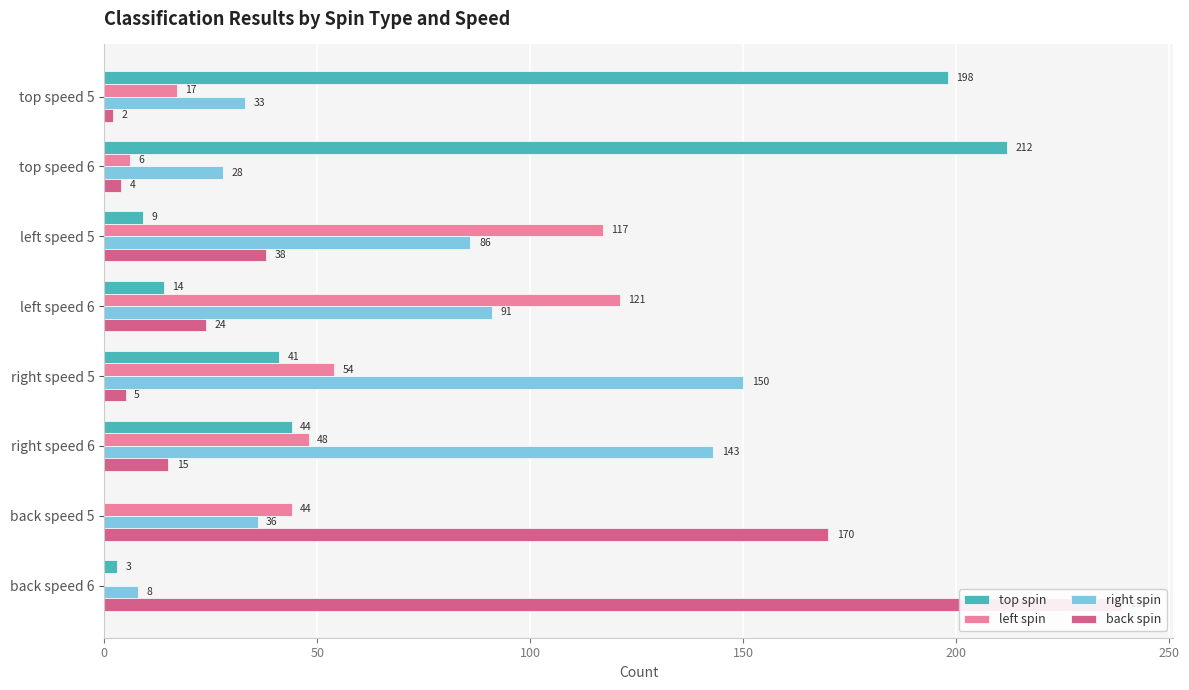

The right spin series shows 33 at top speed 5. True or false?

True